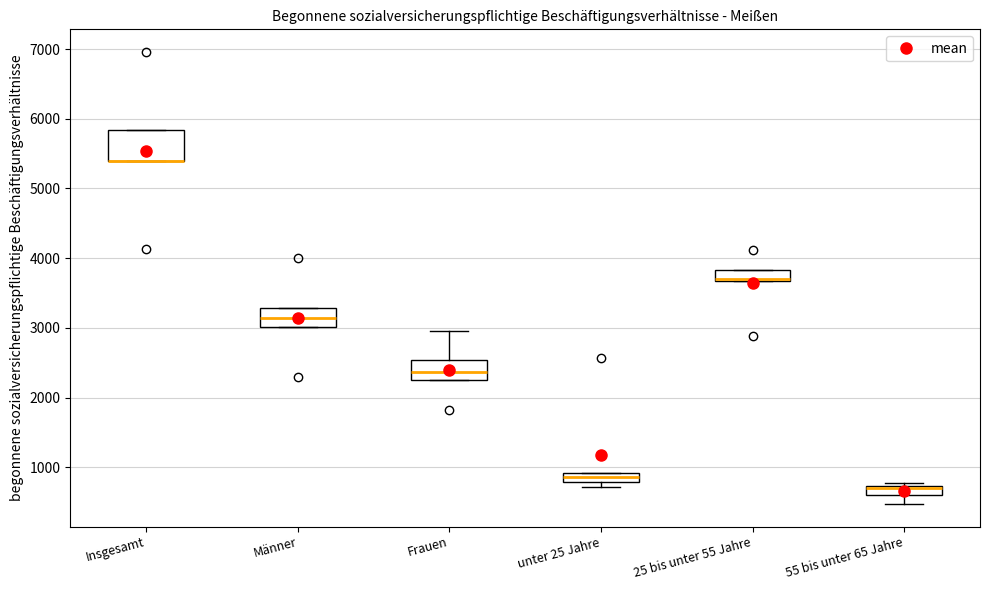

Comparing the boxes themselves (not the whiskers), which one is the tallest?

Insgesamt